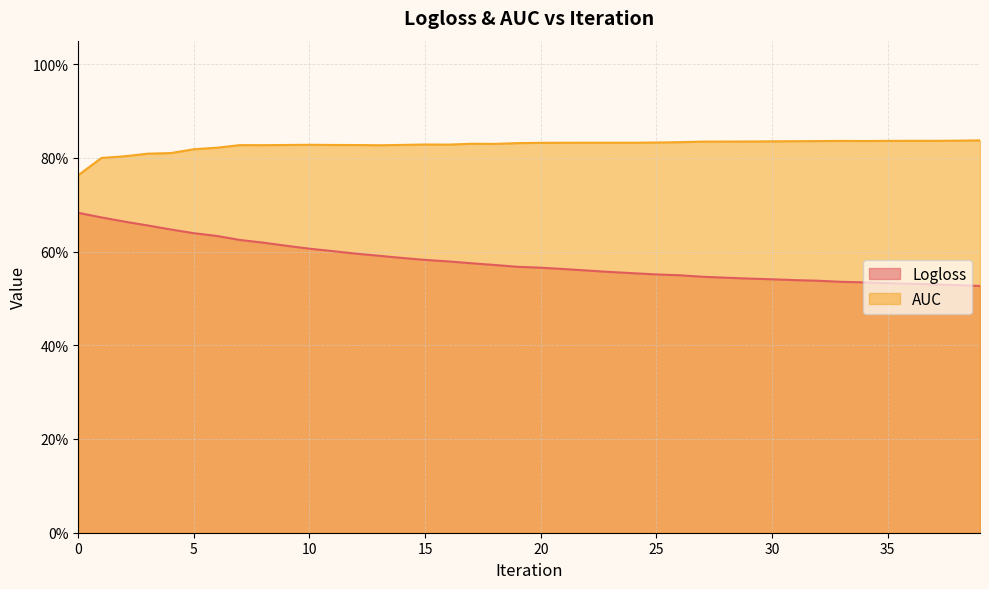

Does the chart display data point markers on the line(s)?

No